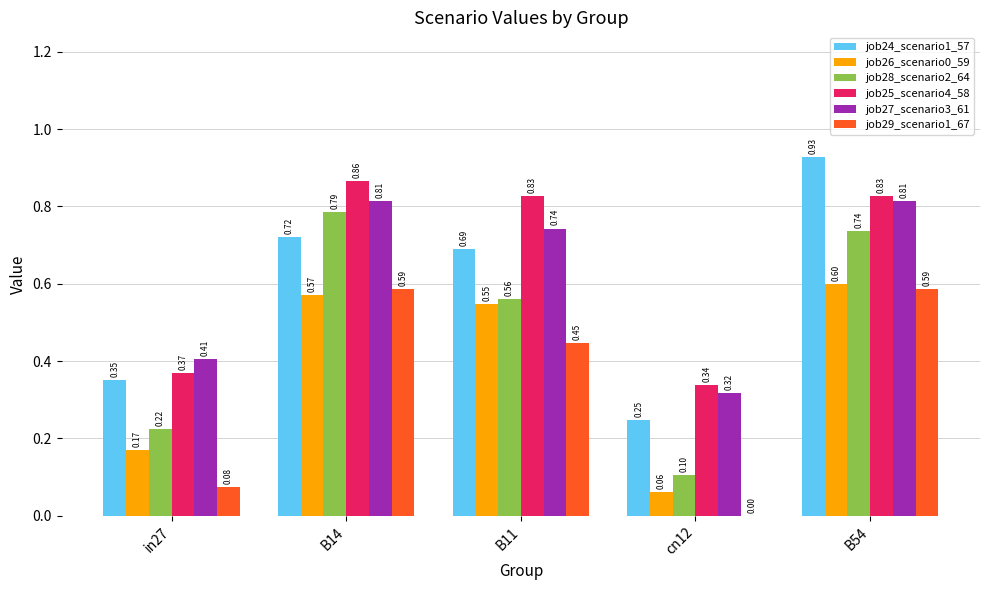

What are all the series names shown in the legend?

job24_scenario1_57, job26_scenario0_59, job28_scenario2_64, job25_scenario4_58, job27_scenario3_61, job29_scenario1_67